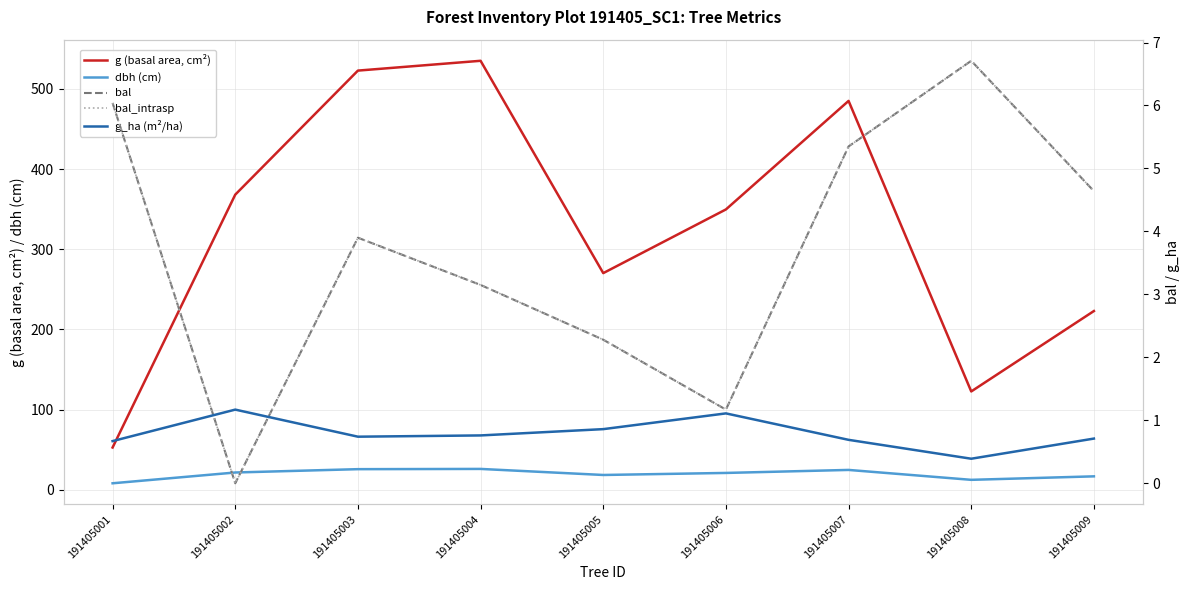

True or false: dbh (cm) and g_ha (m²/ha) cross at least once.

False